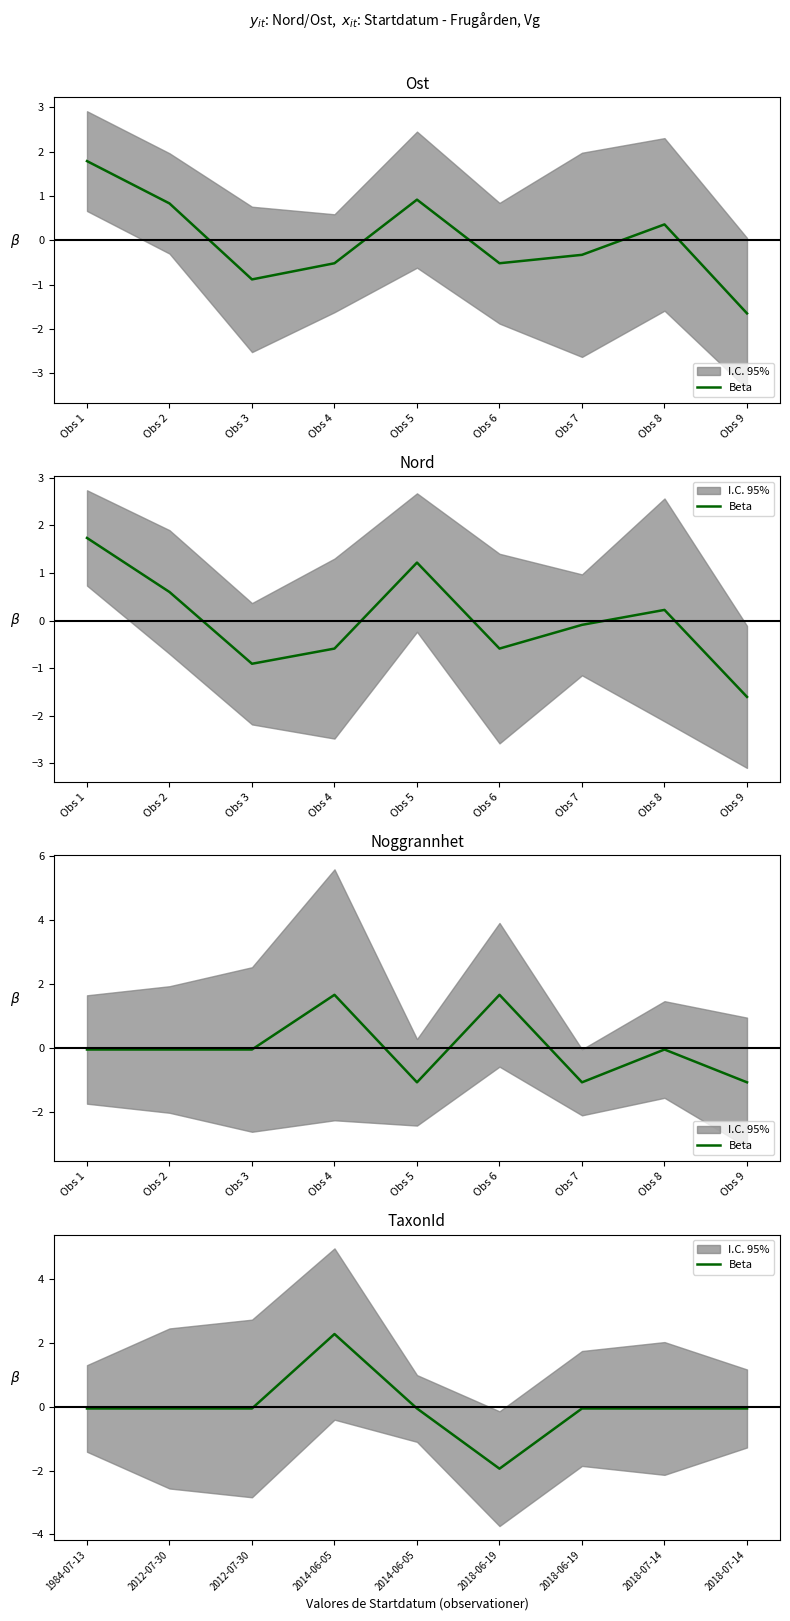

The chart shows a value of -0.0 at Obs 8. True or false?

False